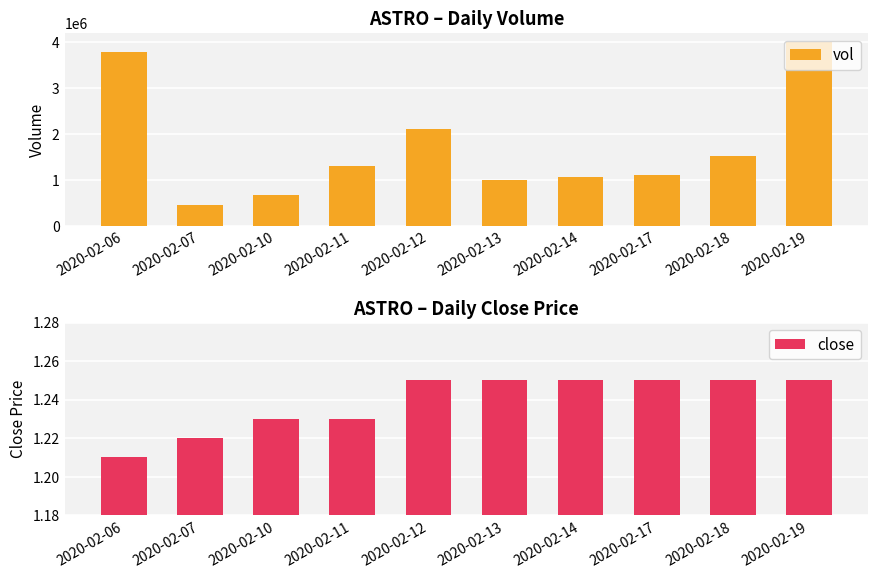

Which series has the largest total across all categories?

vol